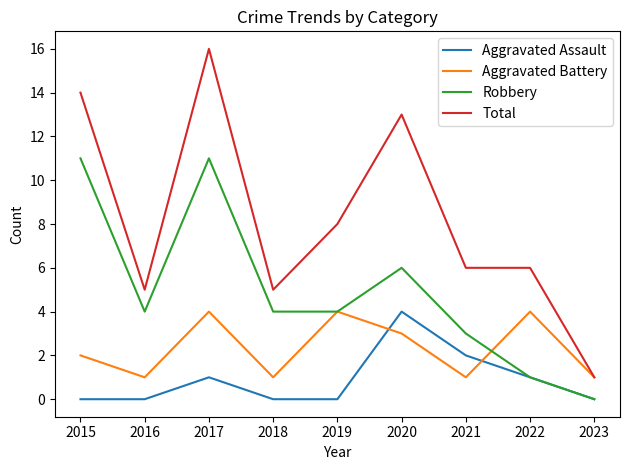

Does the chart display data point markers on the line(s)?

No